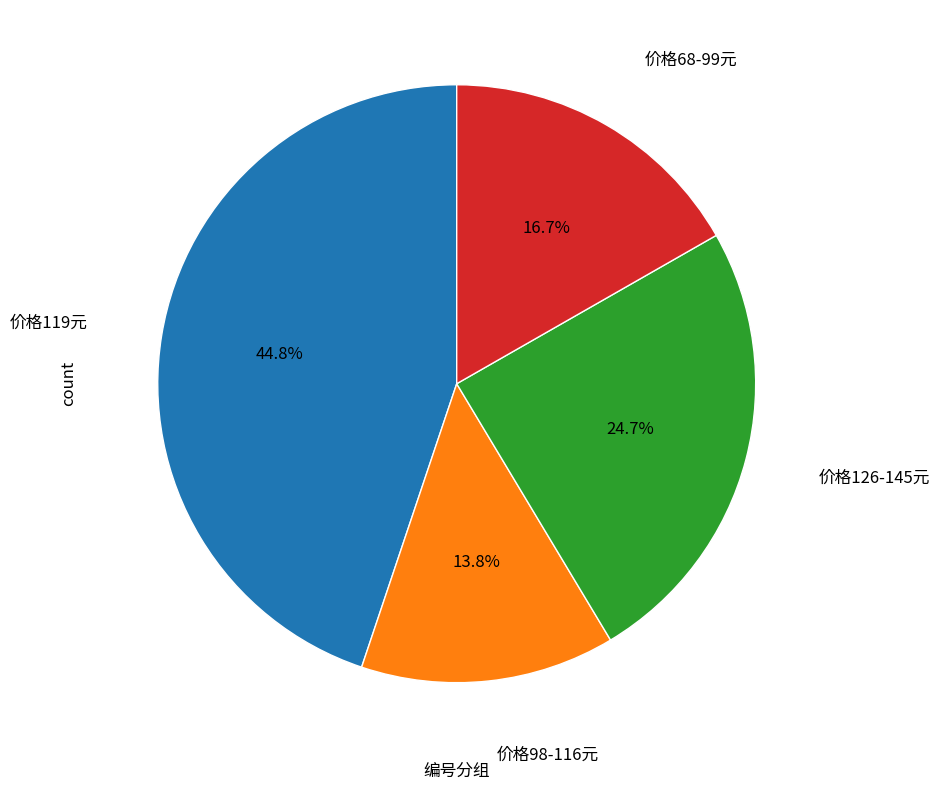

Is there any slice that represents more than half of the pie?

No